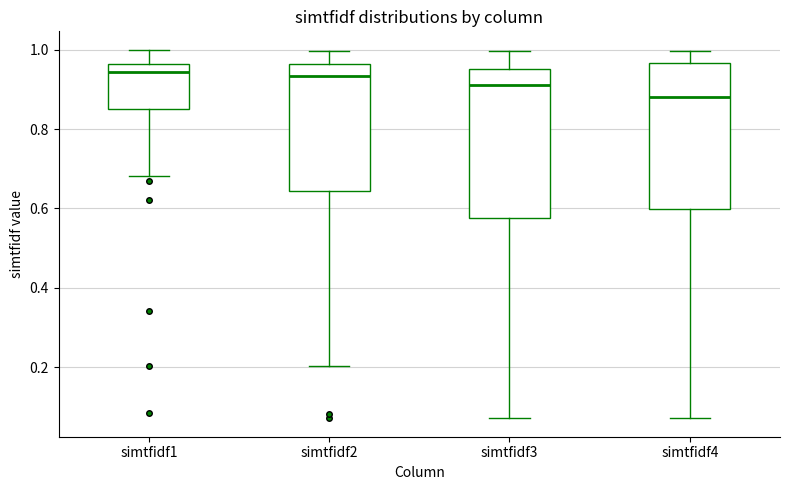

Where does the median line of the box for simtfidf2 sit on the y-axis? The values are not printed on the chart, so give them approximately, as read against the axis.

0.94